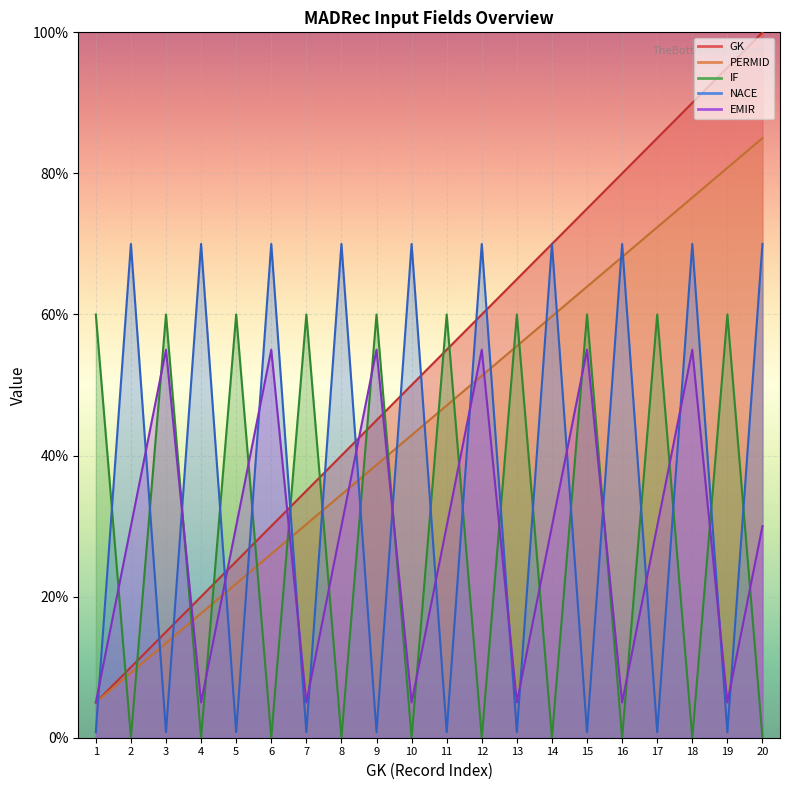

The IF_bool series shows -28.6 at 6. True or false?

False